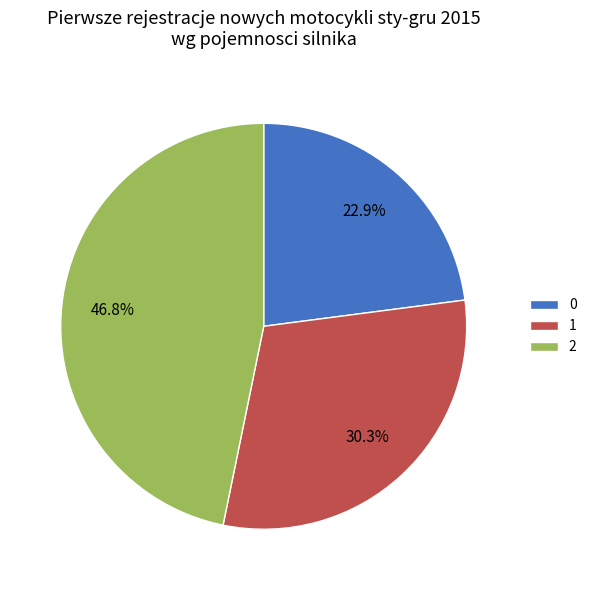

True or false: 1 accounts for 18% of the total.

False